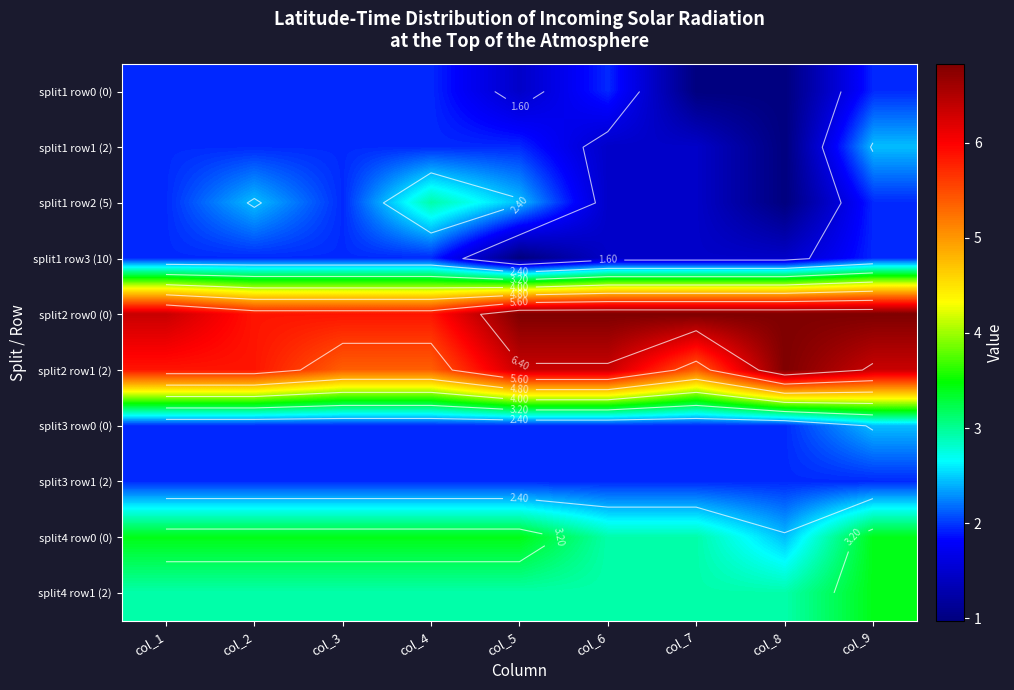

List the series in order of their peak value, lowest first.

split1 row0 (0), split1 row3 (10), split3 row1 (2), split1 row1 (2), split3 row0 (0), split1 row2 (5), split4 row0 (0), split4 row1 (2), split2 row0 (0), split2 row1 (2)